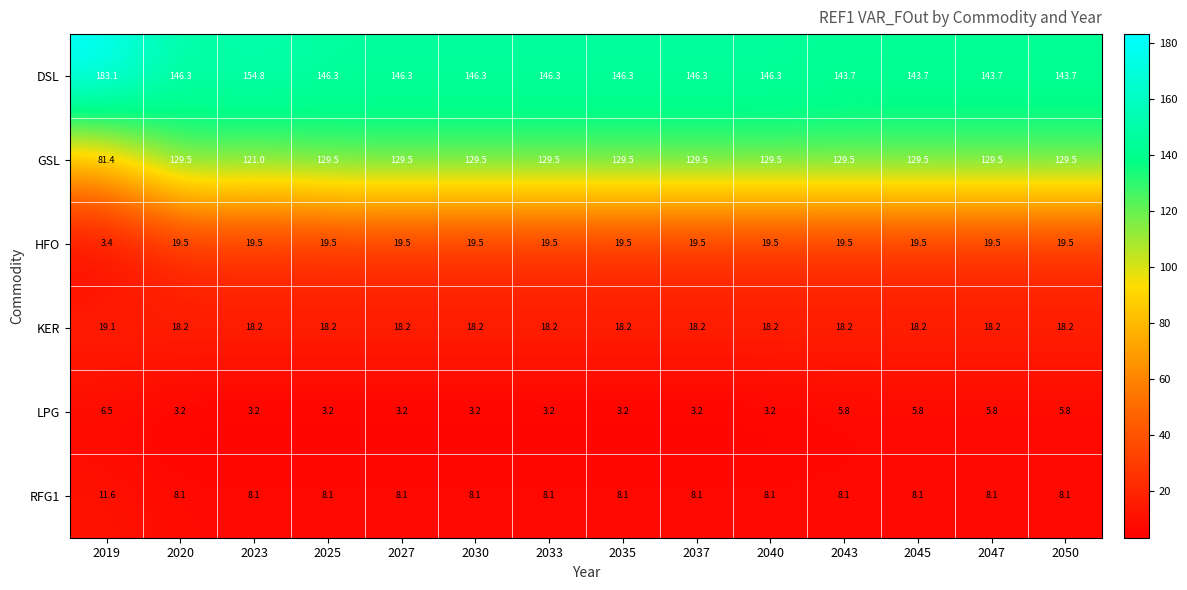

What is the maximum value shown in the chart?

183.1